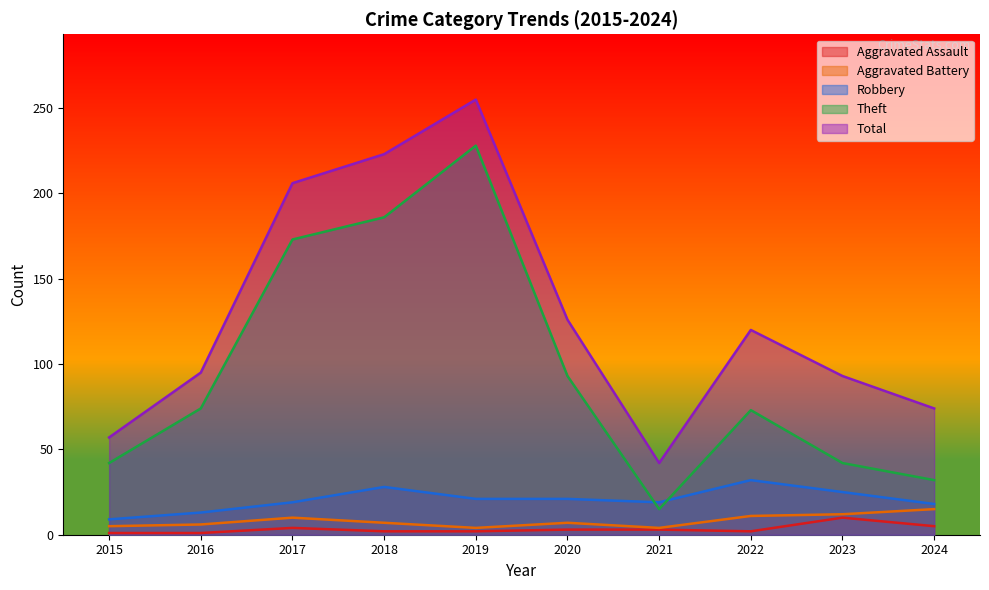

At which category does Aggravated Assault reach its first local peak?

2017